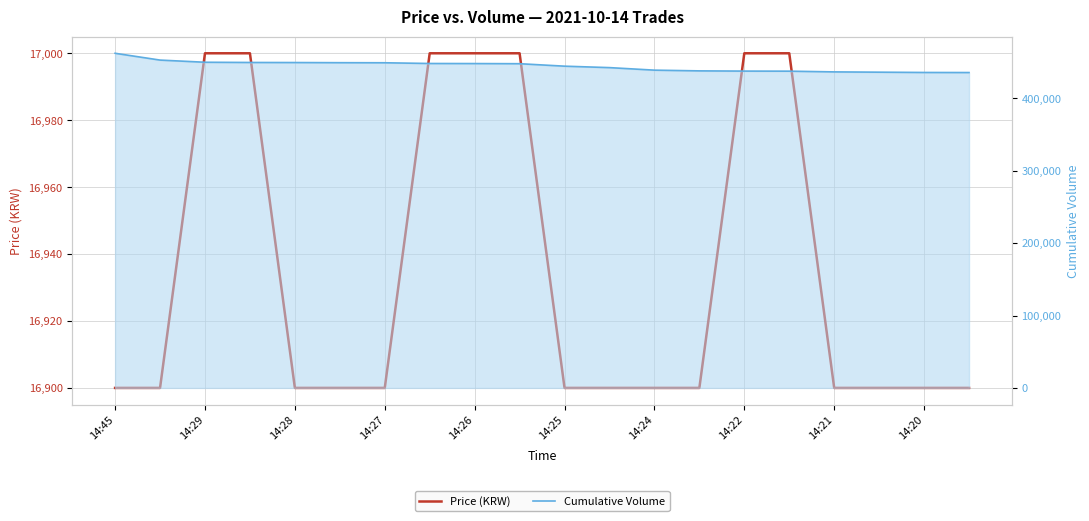

What is the value of the Cumulative Volume point at the 15th from the left?

437618